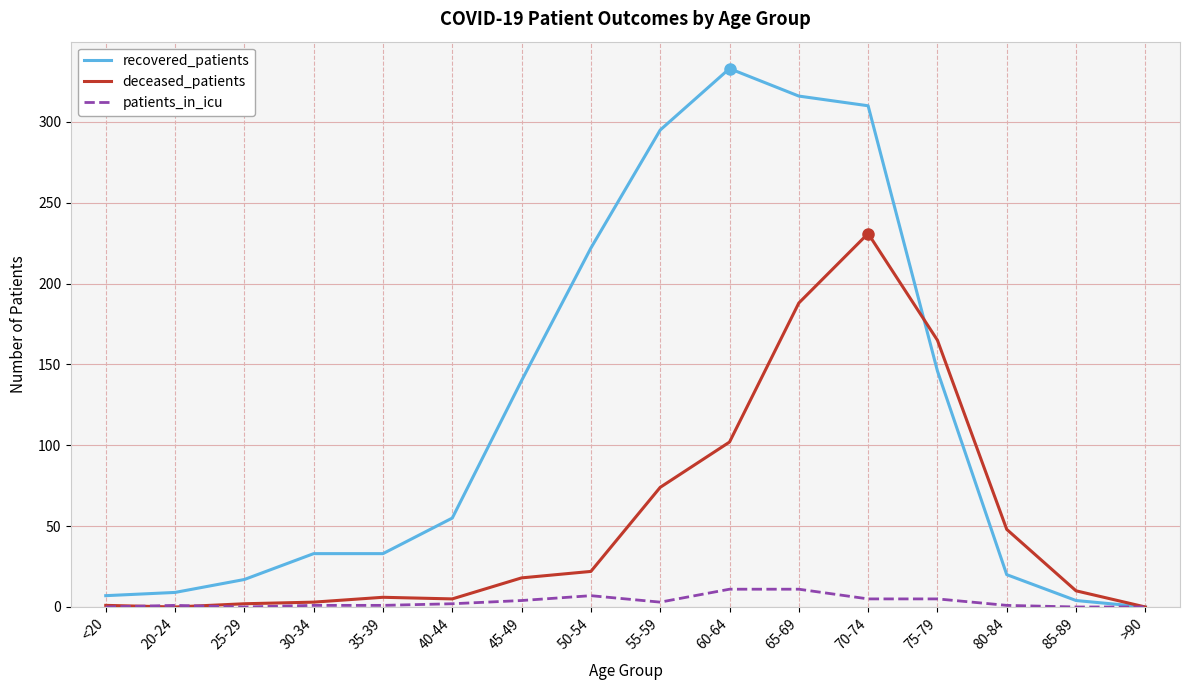

True or false: deceased_patients has a value of 45 at 55-59.

False